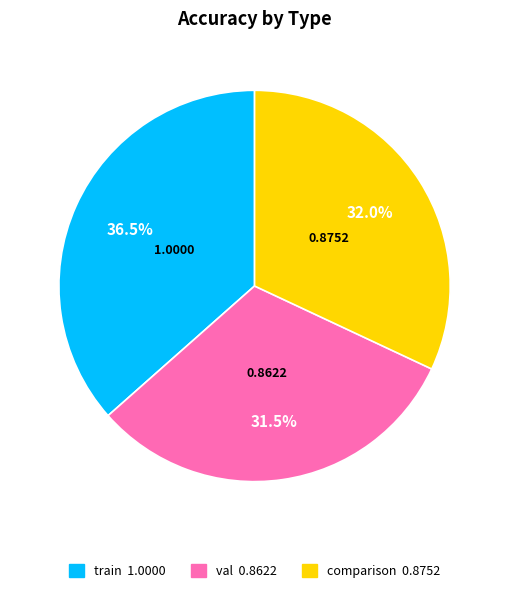

To the nearest percent, what is the difference between the largest and smallest slice percentages?

5%